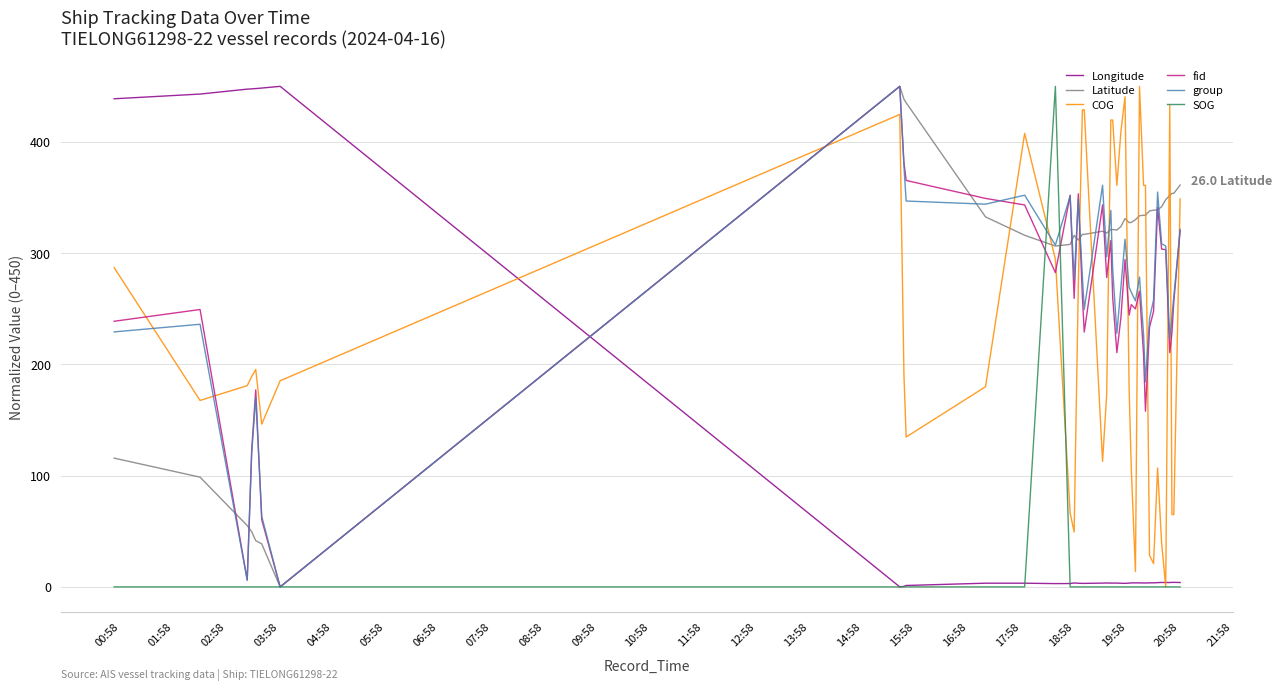

What is the greatest value displayed?

450.0